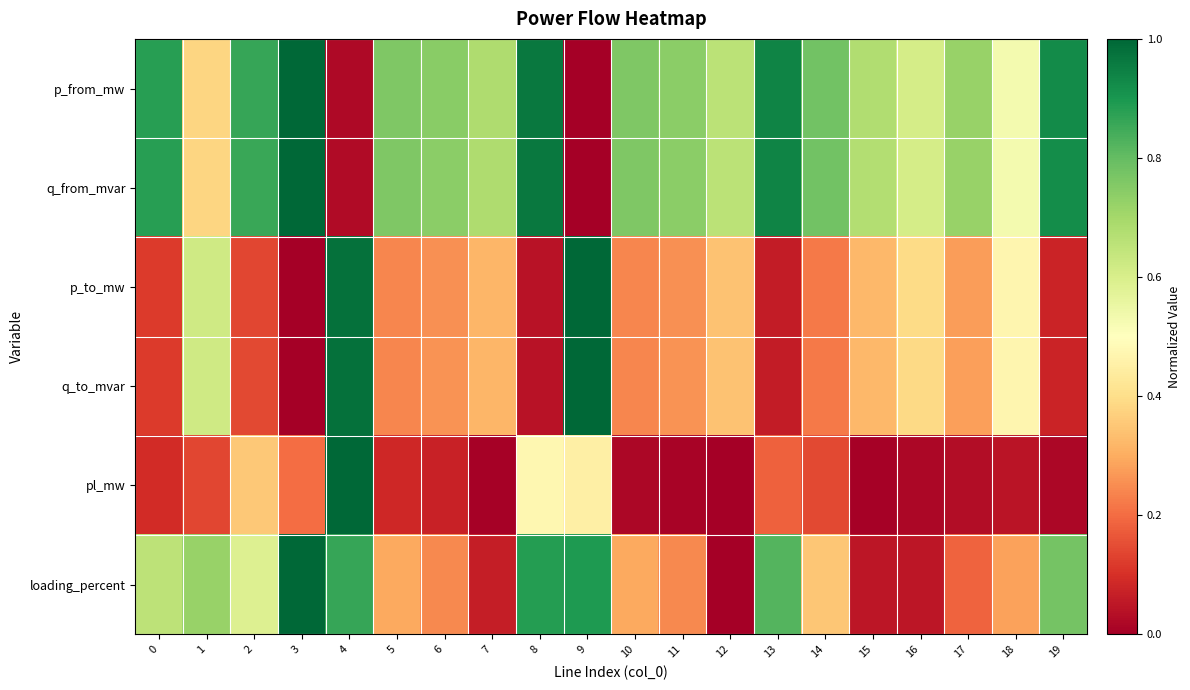

What is the spread (max minus min) of values at 19?

0.9